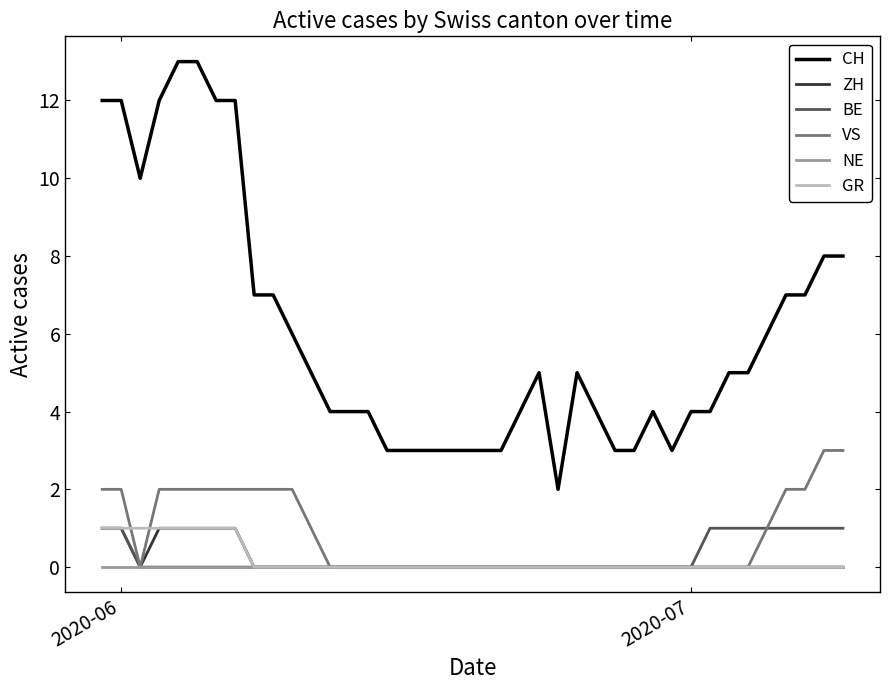

What are all the series names shown in the legend?

CH, ZH, BE, VS, NE, GR